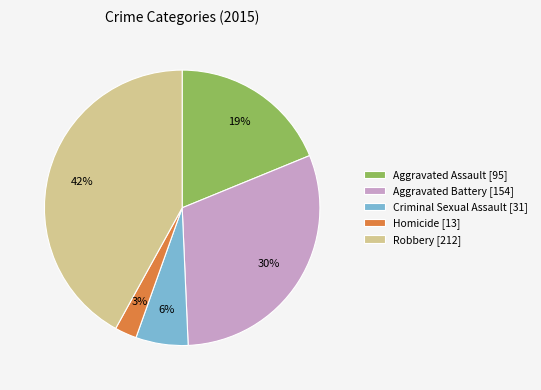

How many slices are in this pie chart?

5